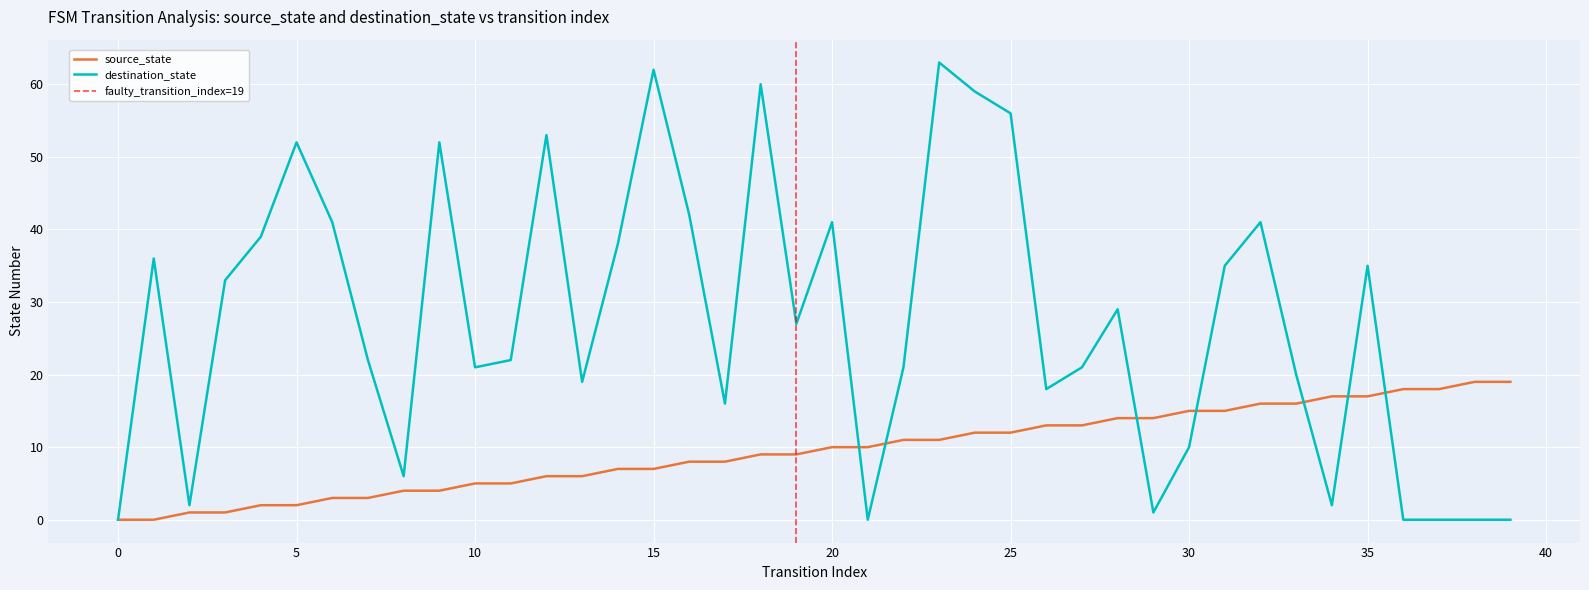

Reading left to right, transcribe all the data shown in this chart.

source_state: 0	0	1	1	2	2	3	3	4	4	5	5	6	6	7	7	8	8	9	9	10	10	11	11	12	12	13	13	14	14	15	15	16	16	17	17	18	18	19	19
destination_state: 0	36	2	33	39	52	41	22	6	52	21	22	53	19	38	62	42	16	60	27	41	0	21	63	59	56	18	21	29	1	10	35	41	20	2	35	0	0	0	0